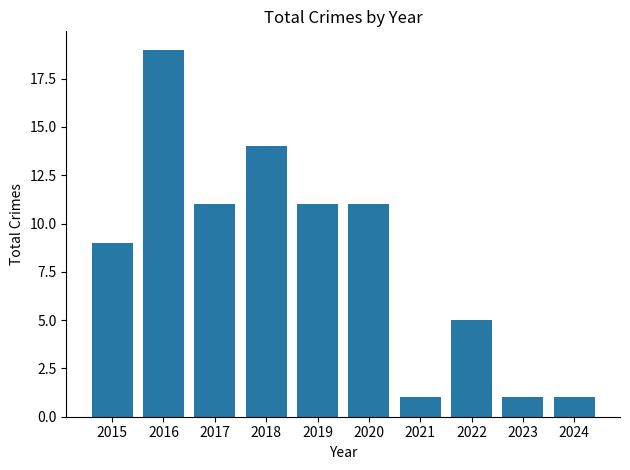

How many data points are less than 11?

5